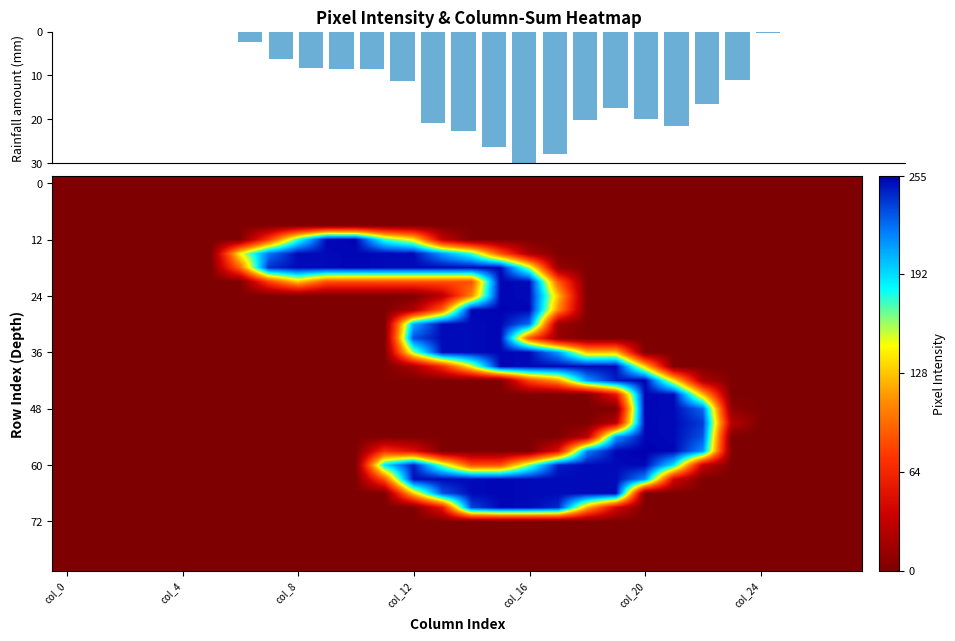

Between 17 and 22, which is larger?

17